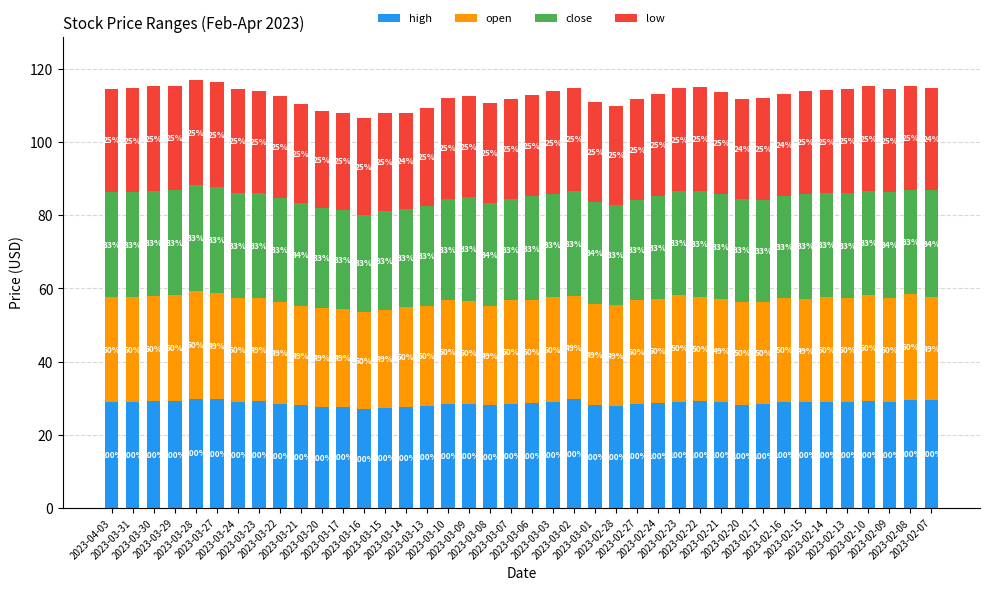

Does the chart contain any negative values?

No